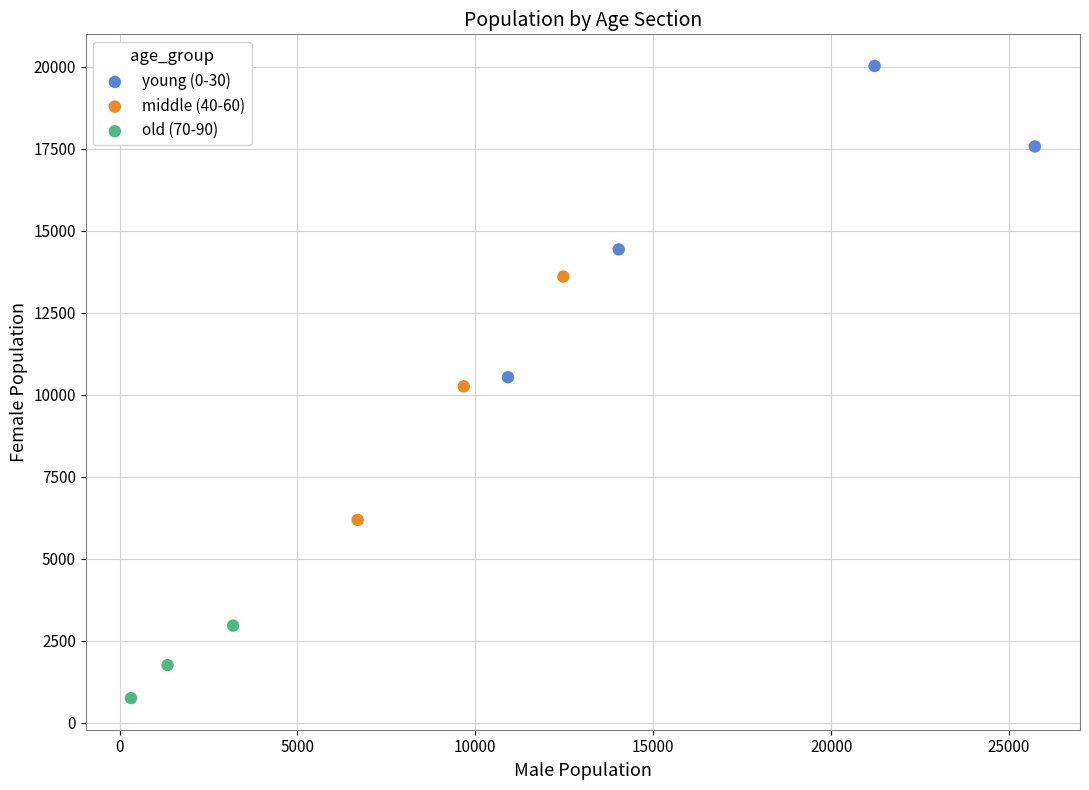

Which series has the widest spread of Y values?

young (0-30)